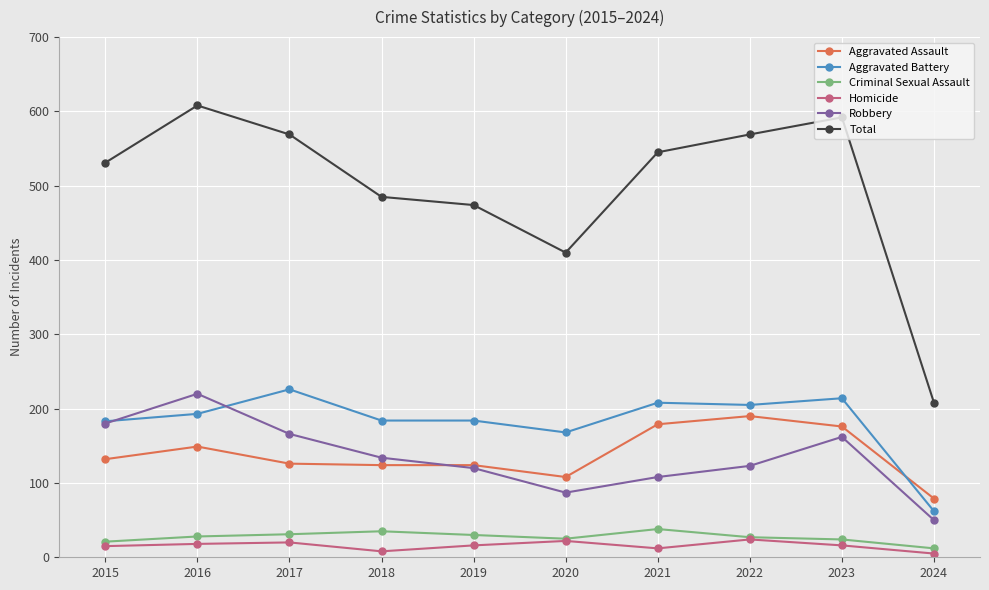

The Aggravated Battery series shows 68 at 2020. True or false?

False